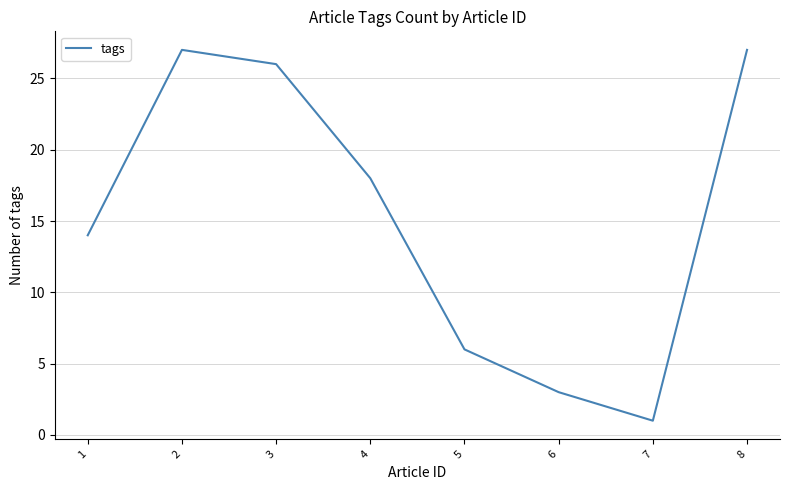

What is the maximum value shown in the chart?

27